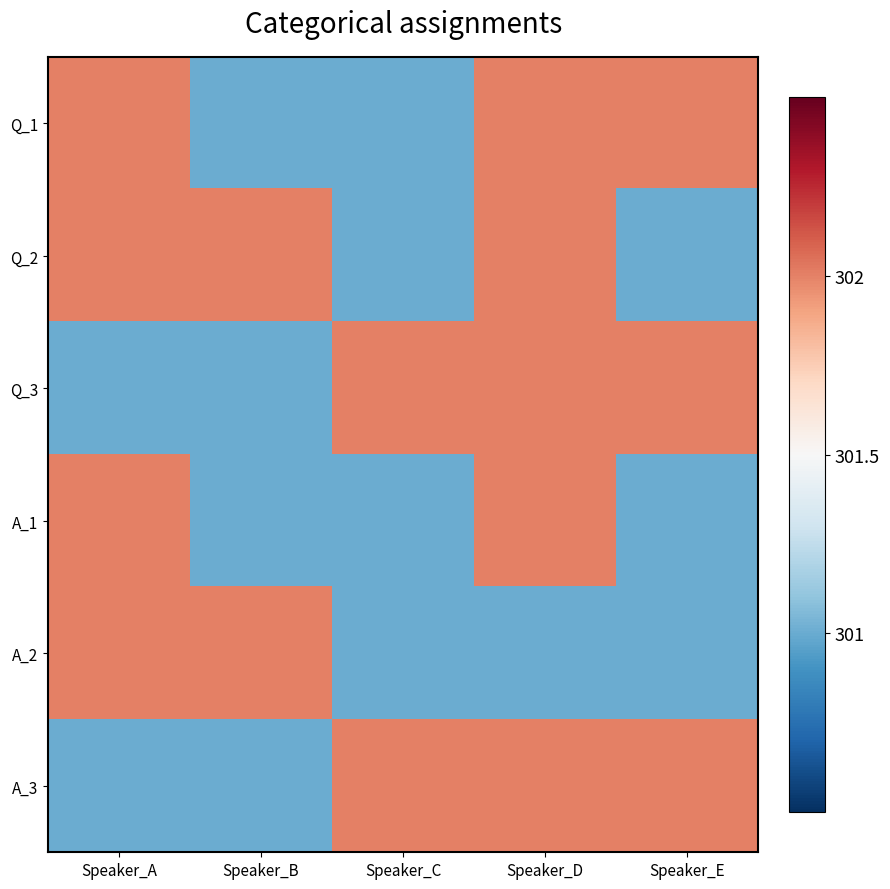

Rank the series by their maximum value, from highest to lowest.

Q_1, Q_2, Q_3, A_1, A_2, A_3